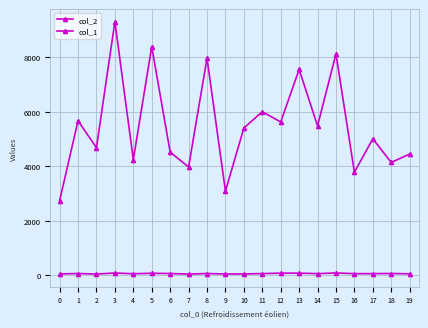

What is the highest value of the col_2 series?

9306